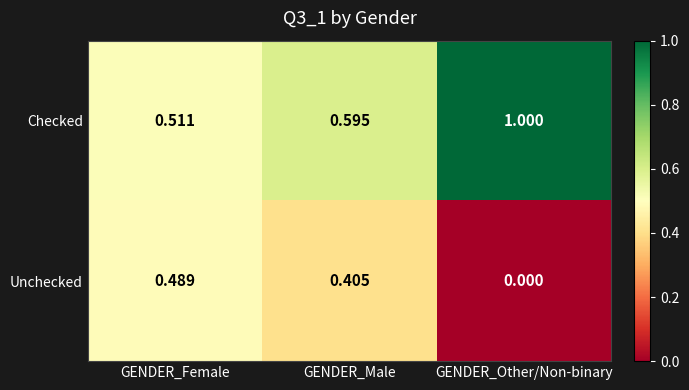

At which label is Unchecked closest to 0?

GENDER_Other/Non-binary